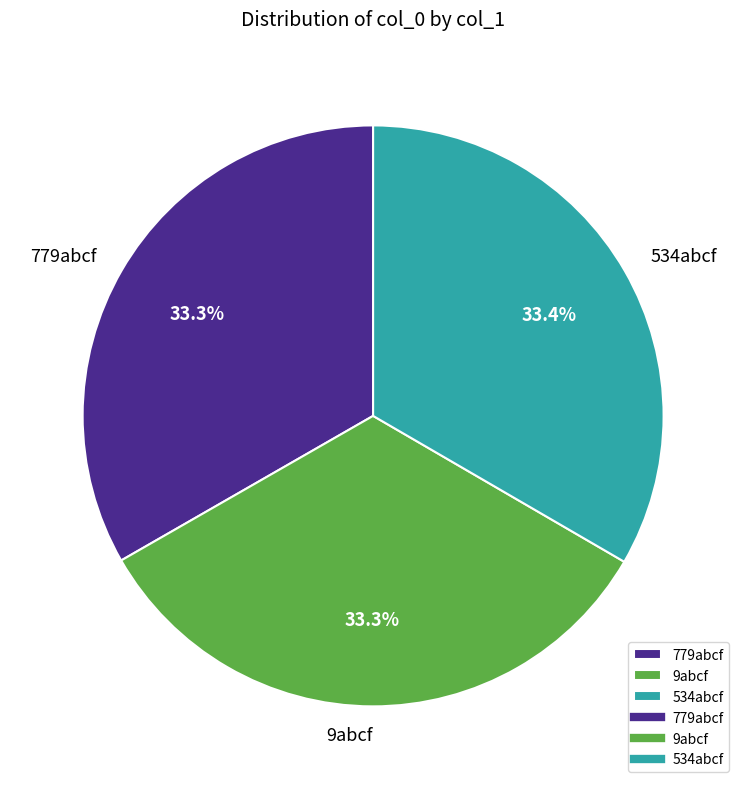

True or false: 534abcf accounts for 33% of the total.

True